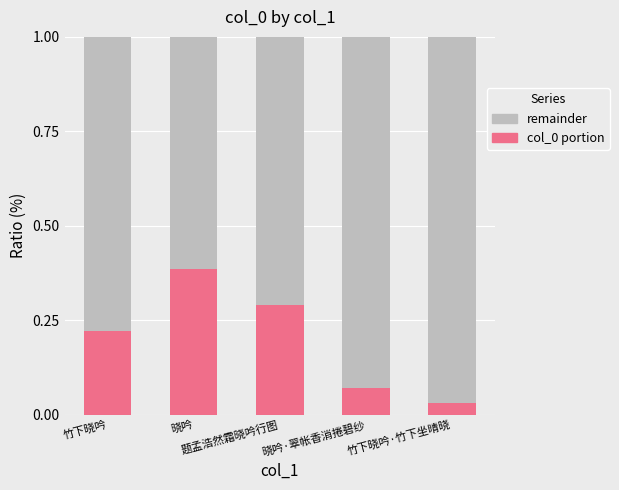

How many bars are there in total?

5